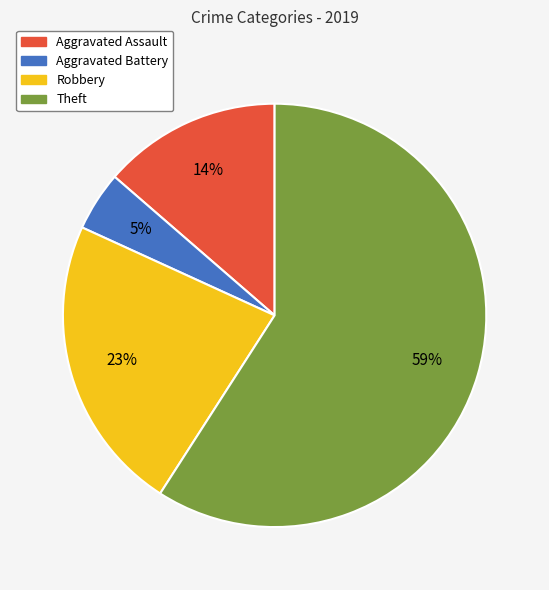

How many segments does this pie chart have?

4